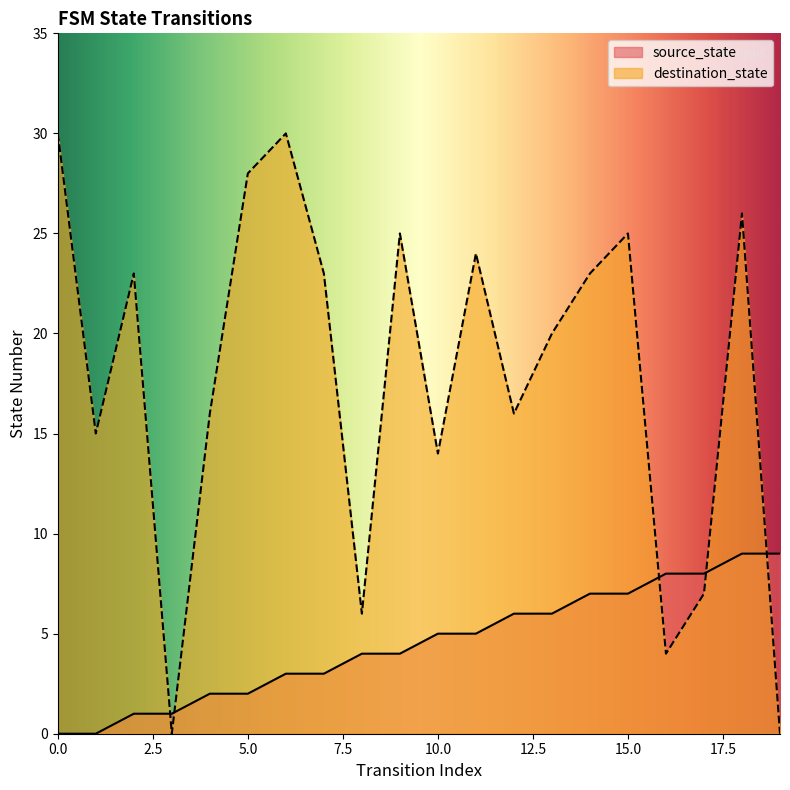

Count the source_state values in the range 2 to 7.

12